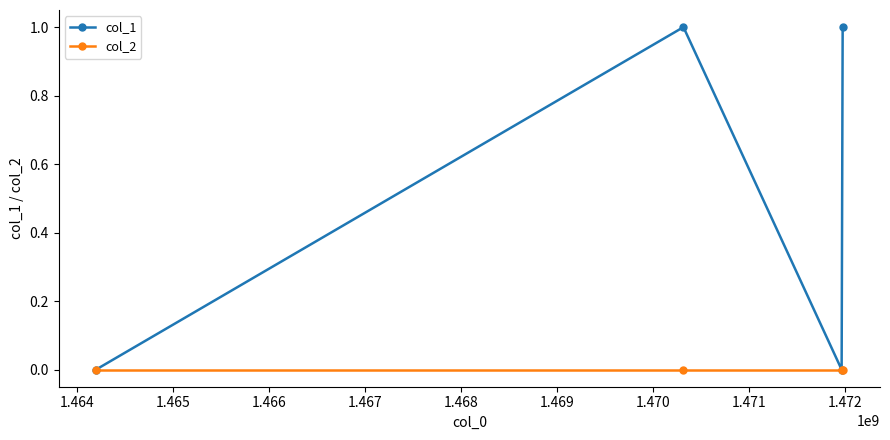

Count the number of data series in this chart.

2